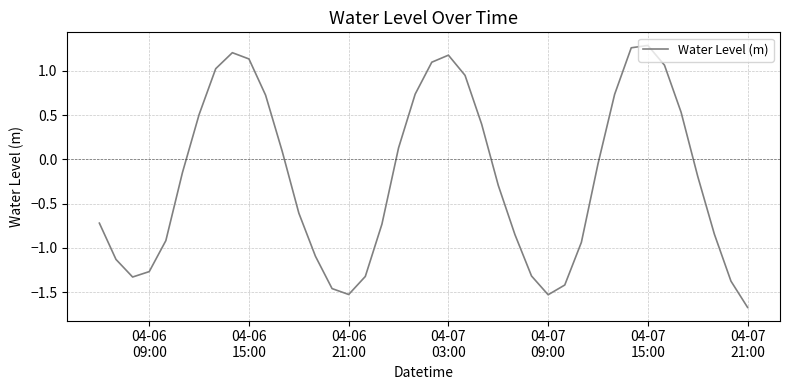

What is the smallest value displayed?

-1.7